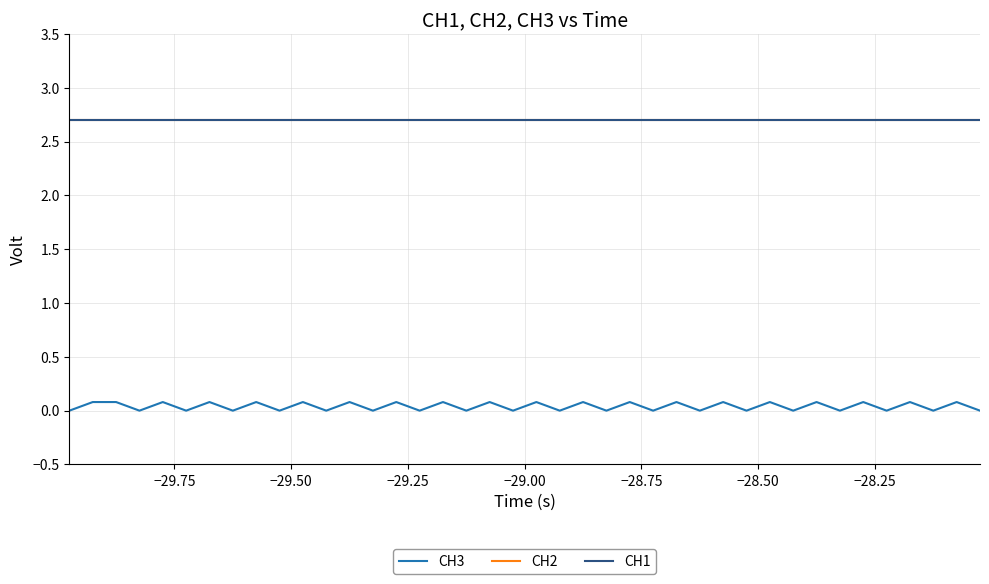

True or false: CH2 and CH3 cross at least once.

False